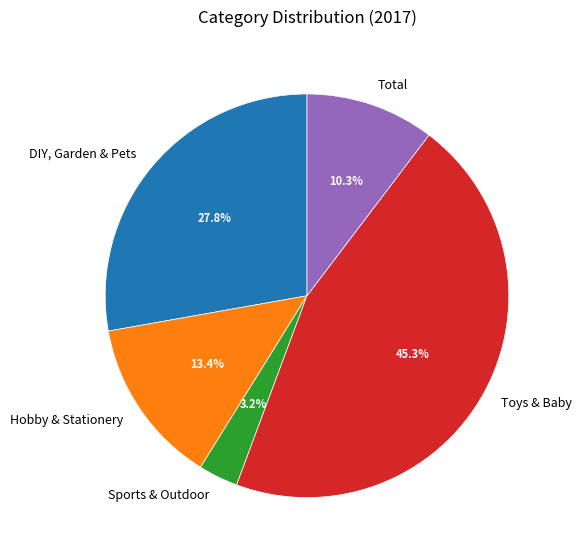

To the nearest percent, what is the combined percentage of Total and Sports & Outdoor?

14%